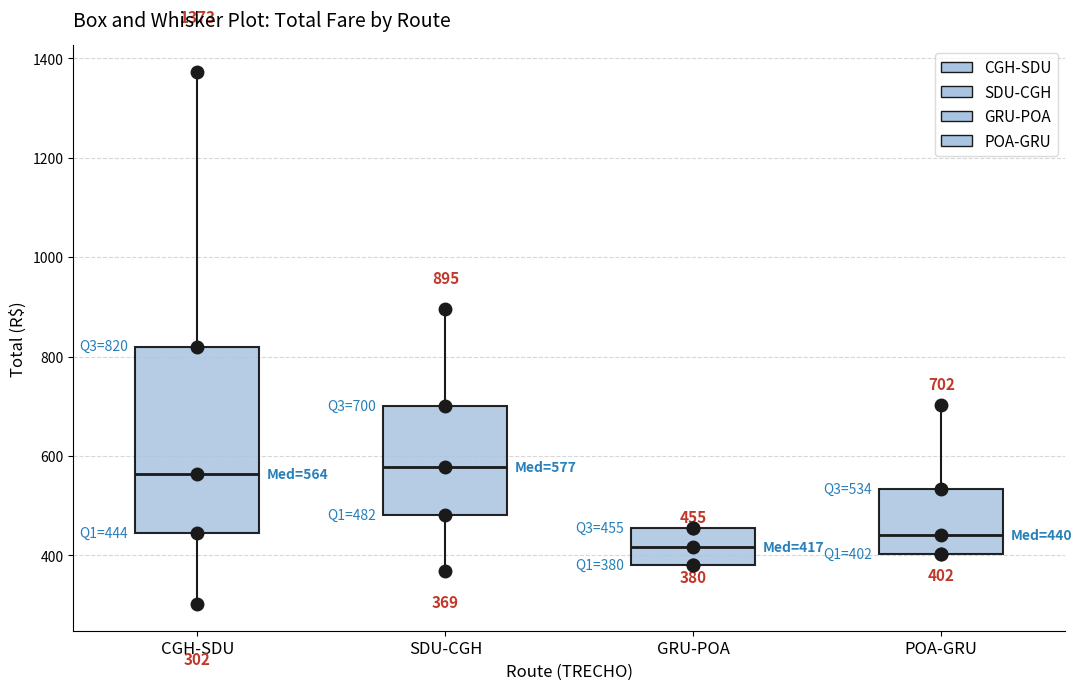

Which box is the tallest, from its lower edge to its upper edge?

CGH-SDU